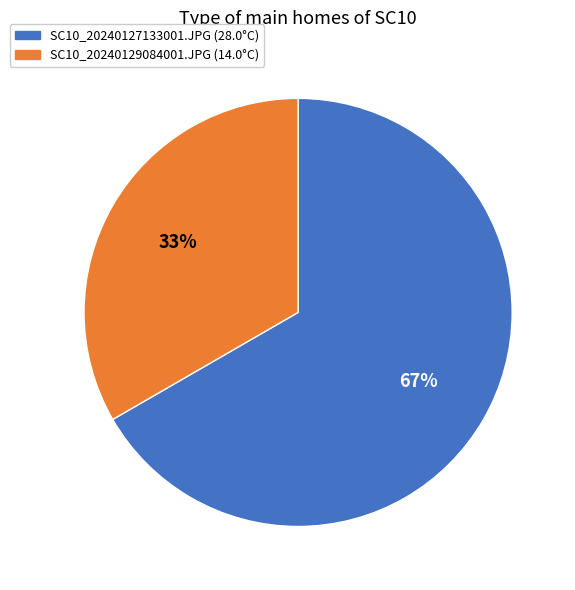

Which category accounts for the majority?

SC10_20240127133001.JPG